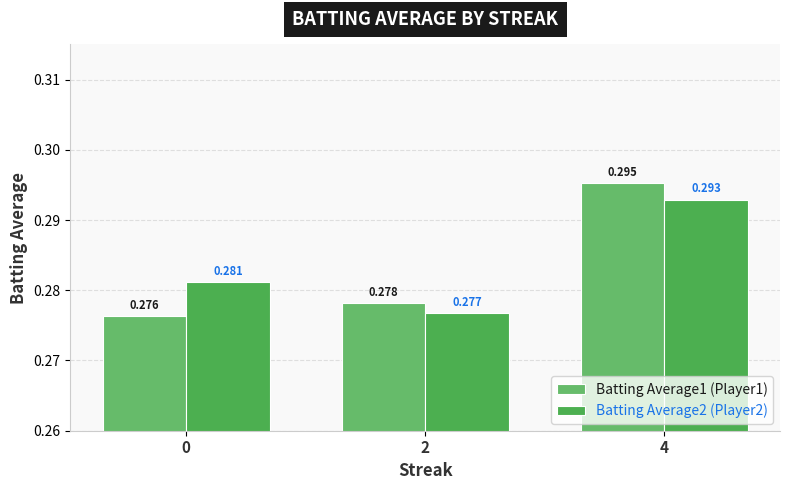

Which series has the widest spread of values?

Batting Average1 (Player1)